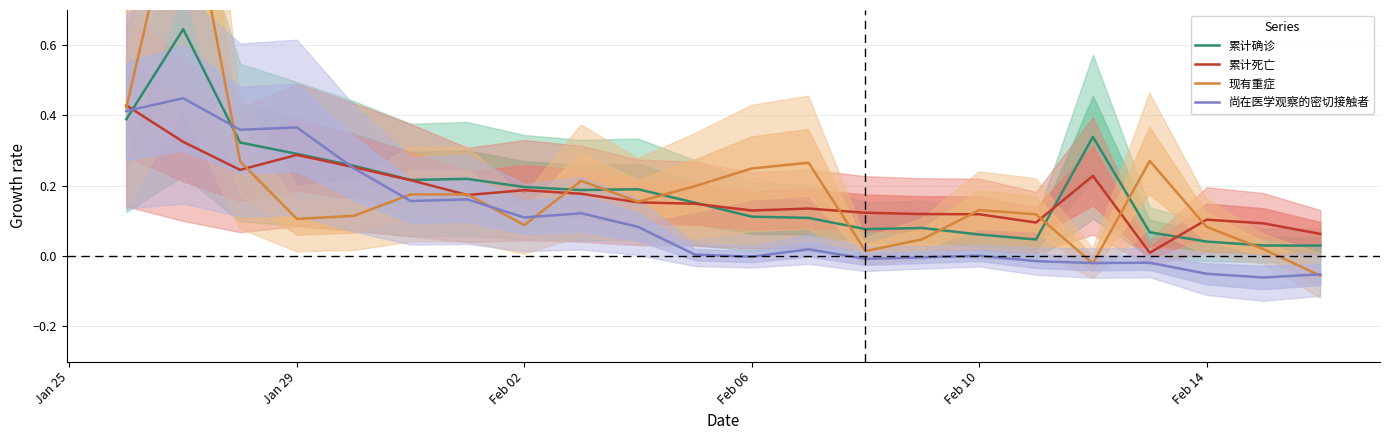

What is the maximum value shown in the chart?

1.1